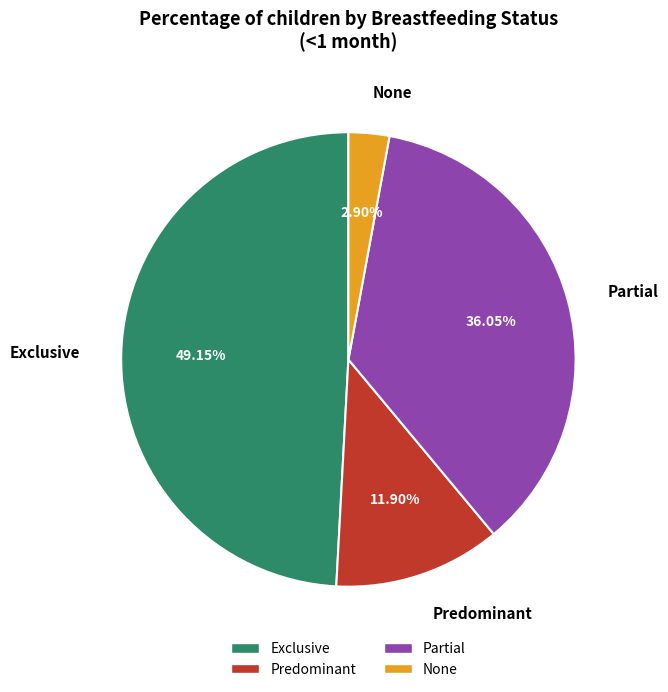

To the nearest percent, what is the combined percentage of Partial and Predominant?

48%